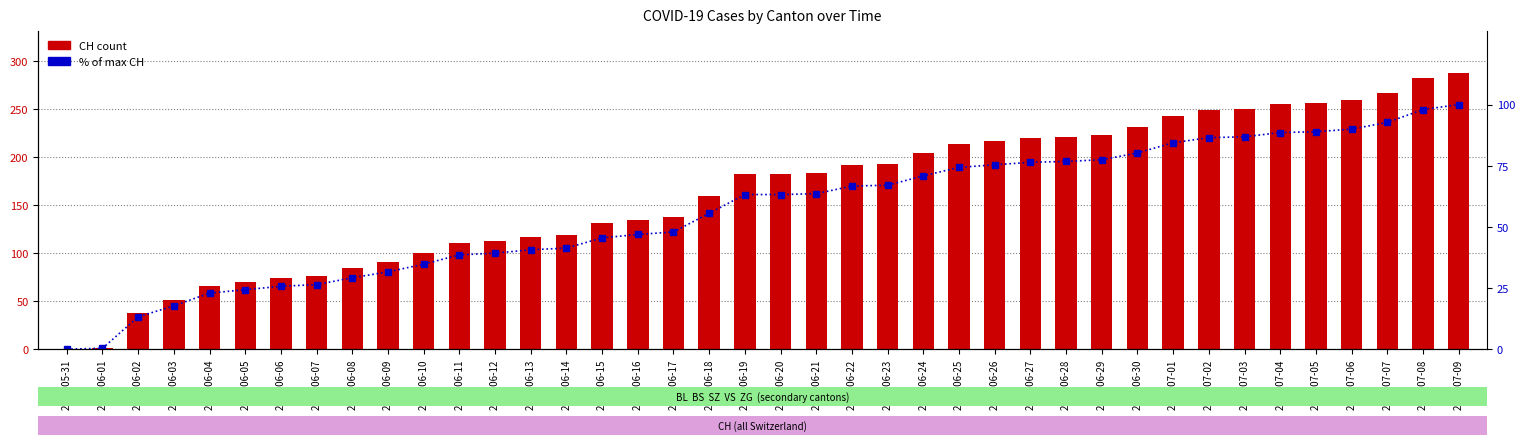

Which series has the largest total across all categories?

CH